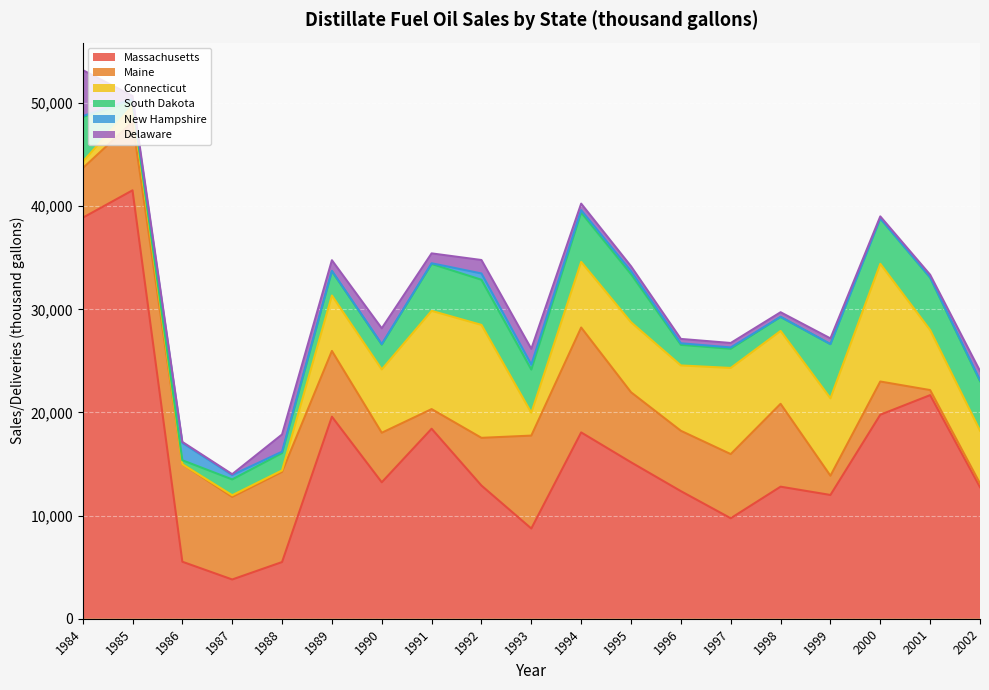

What is the average value of the Maine series?

5651